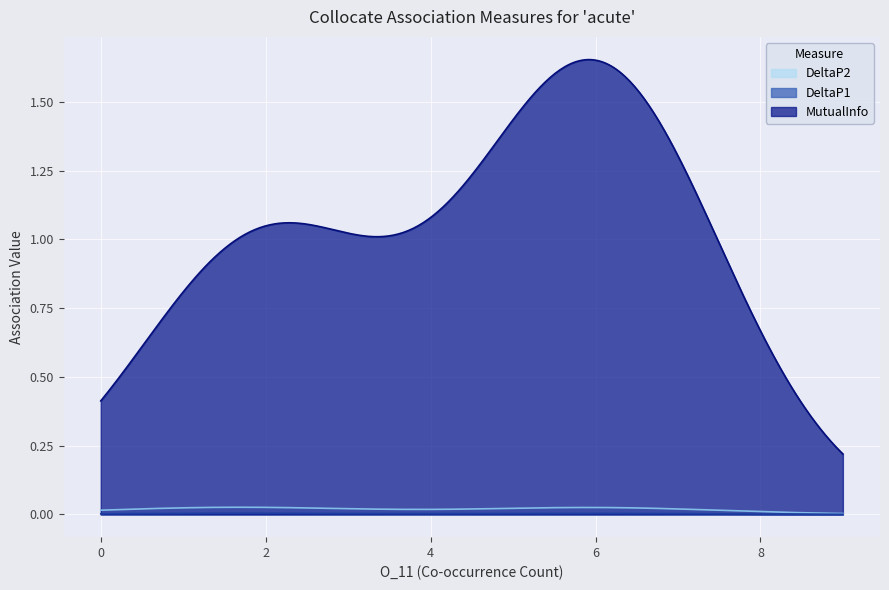

Which series has the largest total across all categories?

MutualInfo